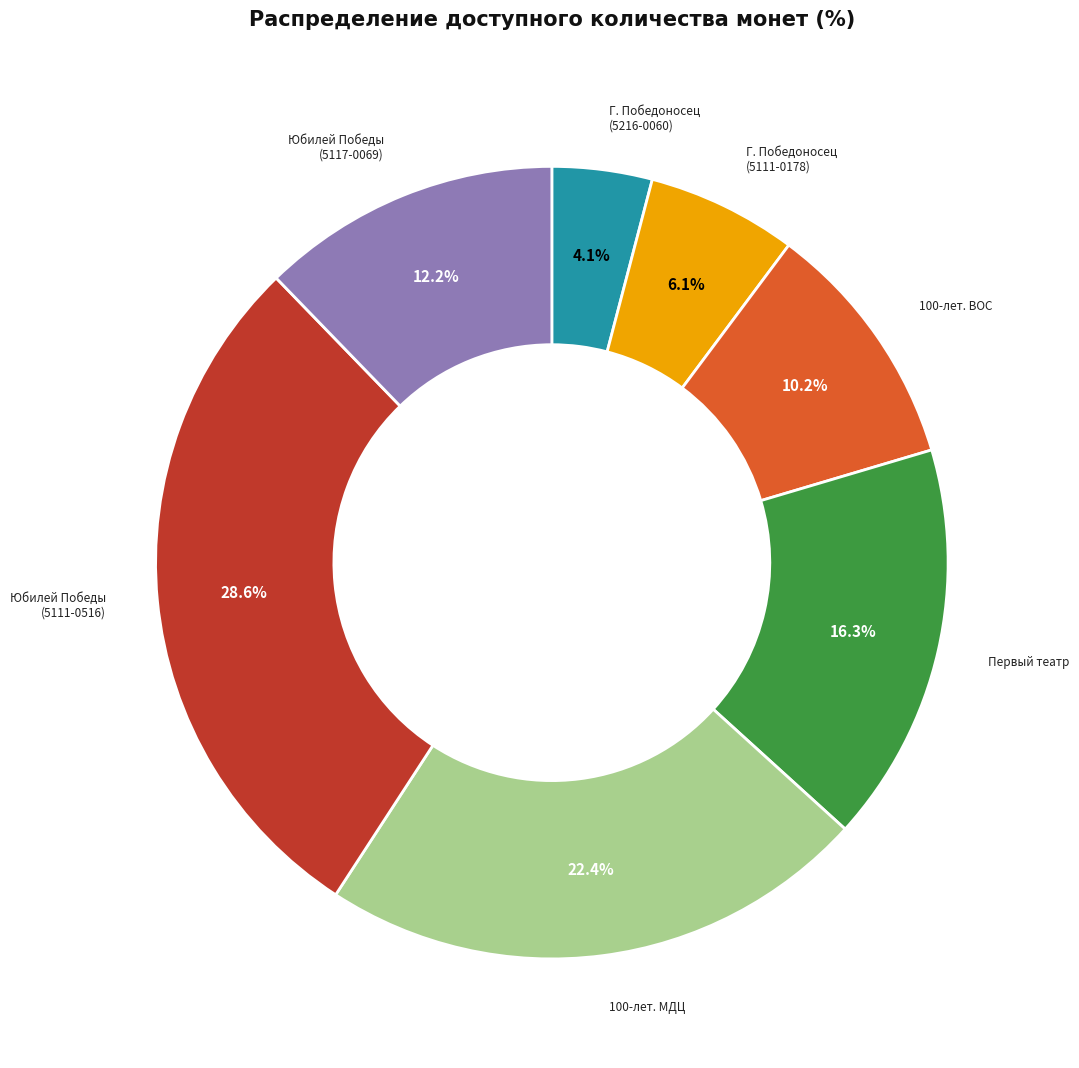

What is the ratio of the value at Юбилей Победы (5117-0069) to the value at Г. Победоносец (5216-0060)?

3.0